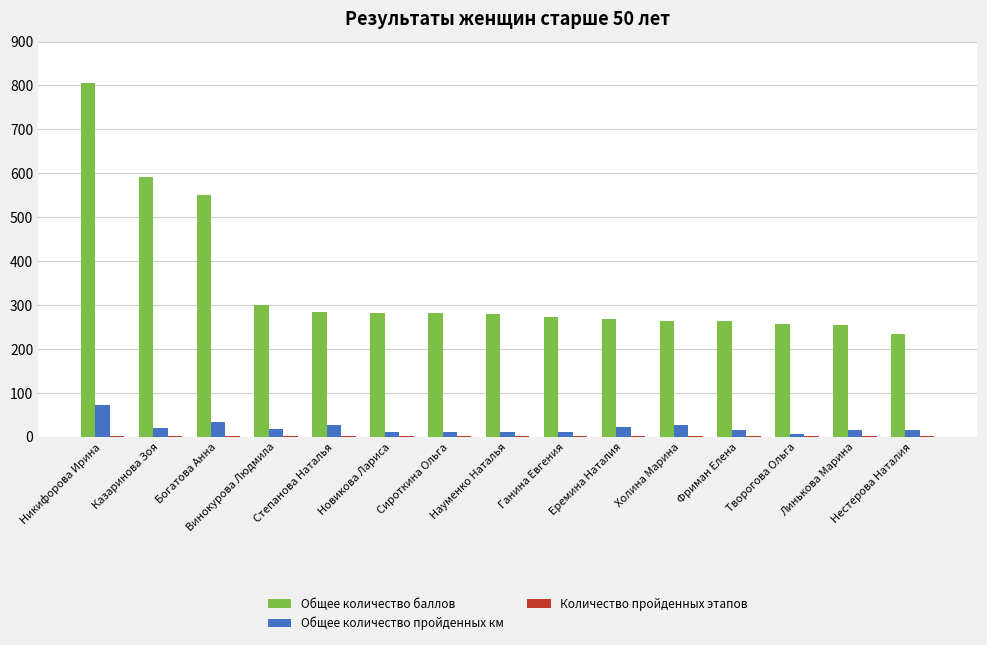

Is it true that Общее количество пройденных км equals 73 at Никифорова Ирина?

True